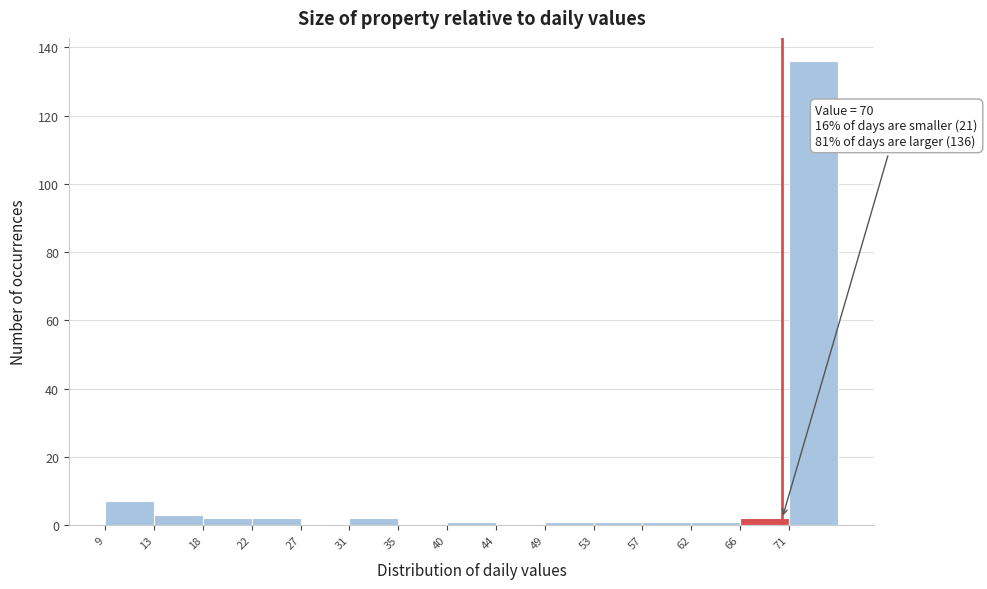

Which range on the x-axis has the tallest bar?

70.6 to 75.0